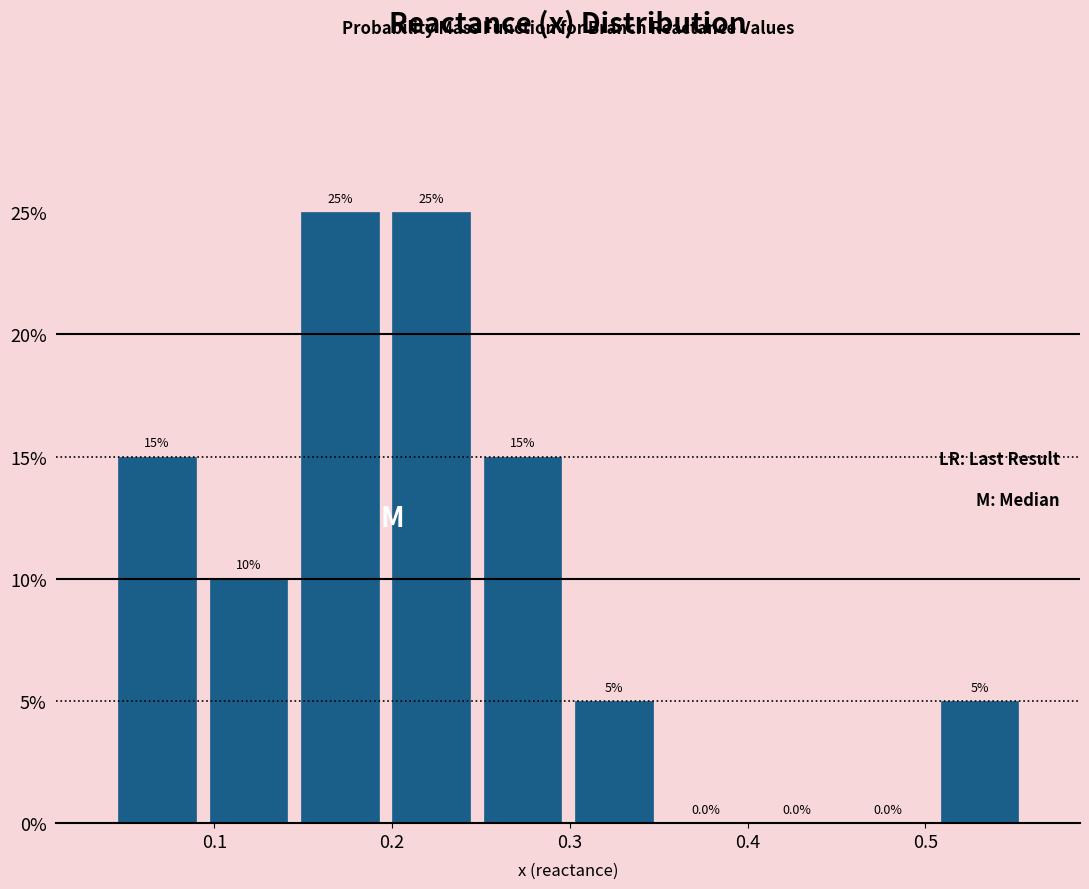

Reading left to right, list every bar in this chart as the range it spans on the x-axis followed by its height. The bar edges are not printed on the chart, so give them approximately, as read against the axis.

0.04 to 0.09: 15.0
0.09 to 0.14: 10.0
0.14 to 0.20: 25.0
0.20 to 0.25: 25.0
0.25 to 0.30: 15.0
0.30 to 0.35: 5.0
0.35 to 0.40: 0.0
0.40 to 0.45: 0.0
0.45 to 0.50: 0.0
0.50 to 0.56: 5.0